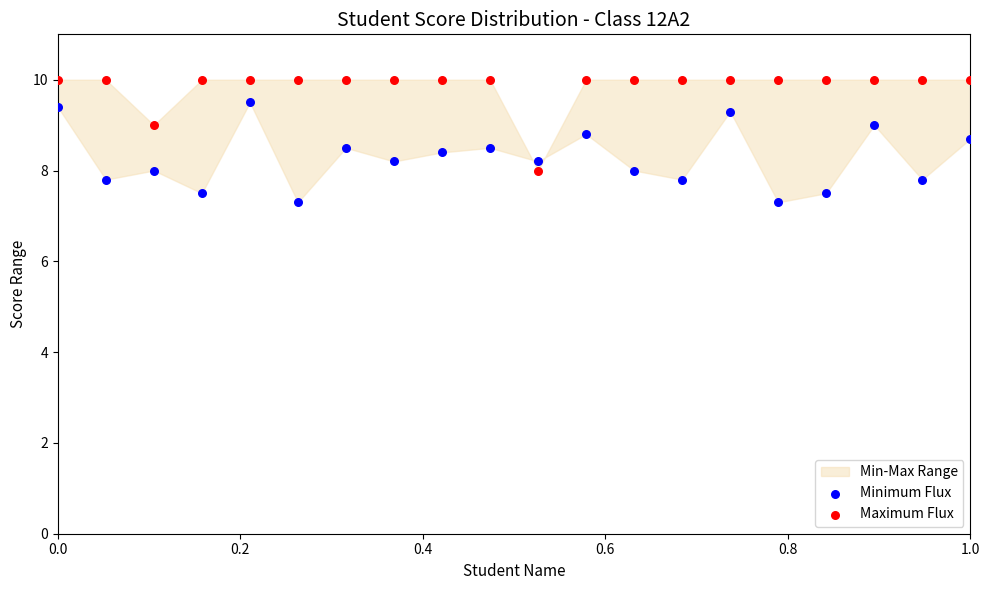

Across all data points, what is the range of Y values (max minus min)?

2.7